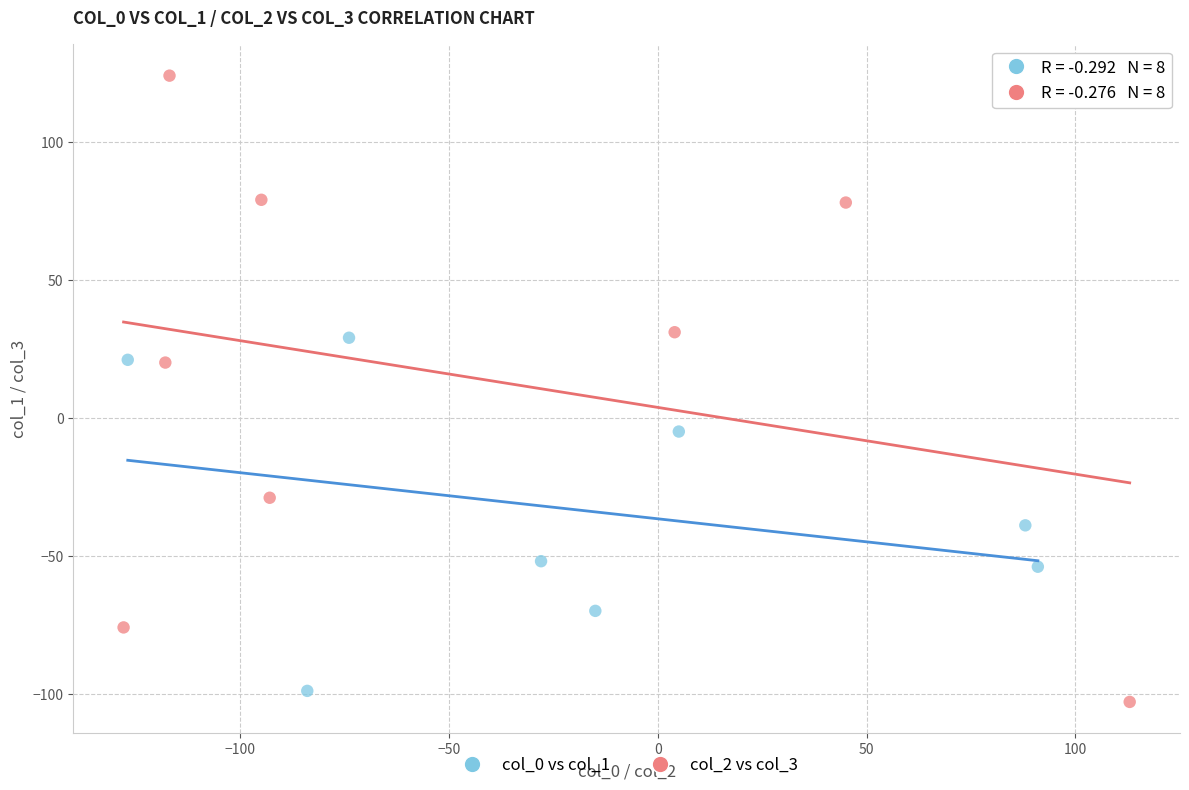

Which series contains the highest Y value?

col_2 vs col_3